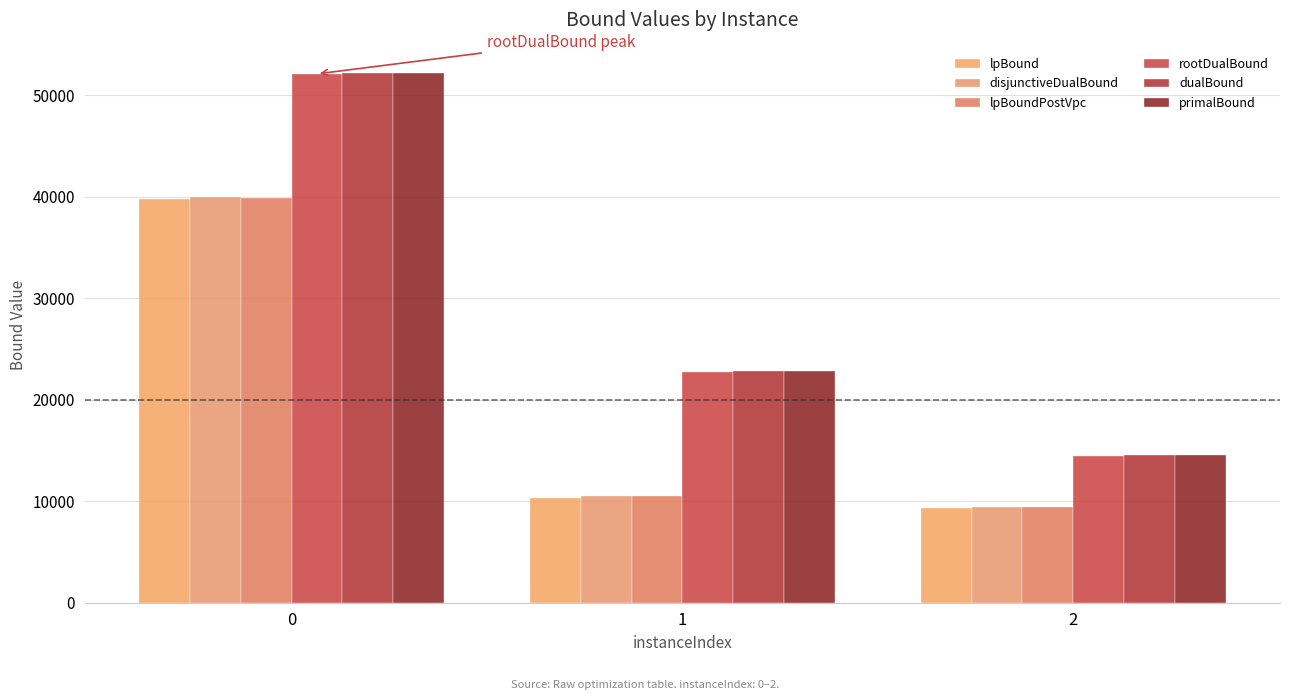

Reading left to right, transcribe all the data shown in this chart.

lpBound: 39794.7	10331.1	9375.1
disjunctiveDualBound: 39918.3	10544.8	9471.2
lpBoundPostVpc: 39913.3	10533.1	9393.3
rootDualBound: 52089.5	22690.0	14498.7
dualBound: 52148.0	22835.4	14520.0
primalBound: 52148.0	22835.4	14520.3